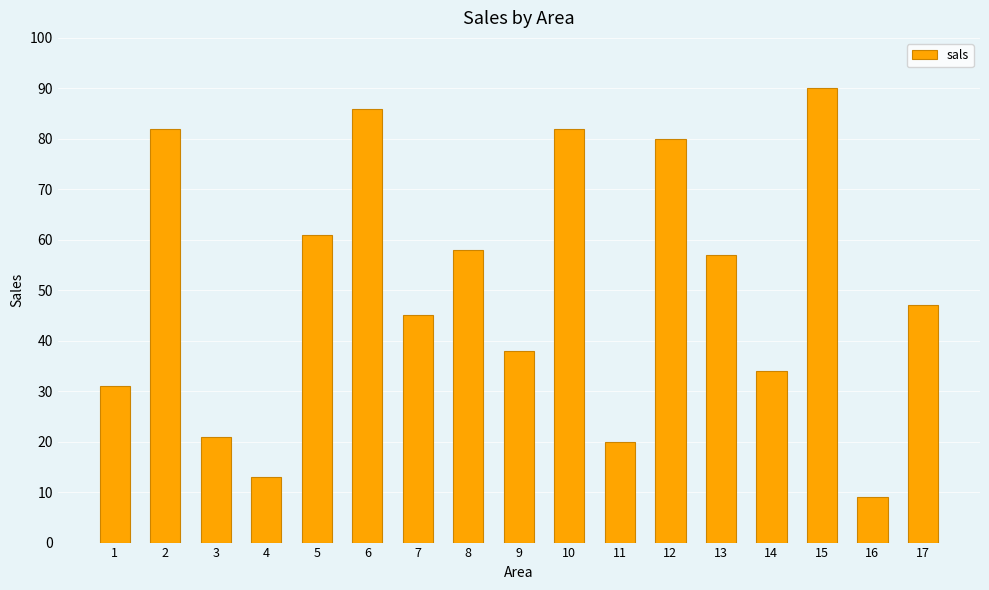

Which category has the lowest value across all series?

16